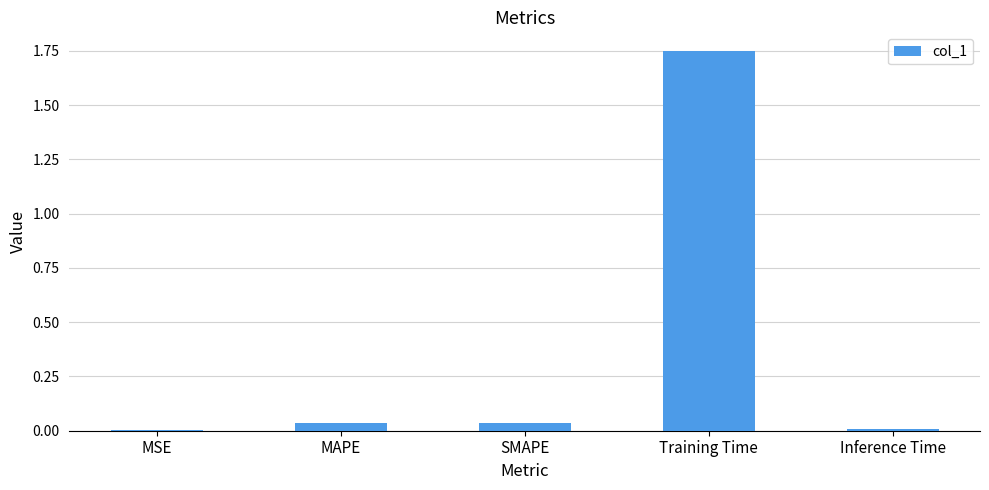

What is the sum of all values?

1.8